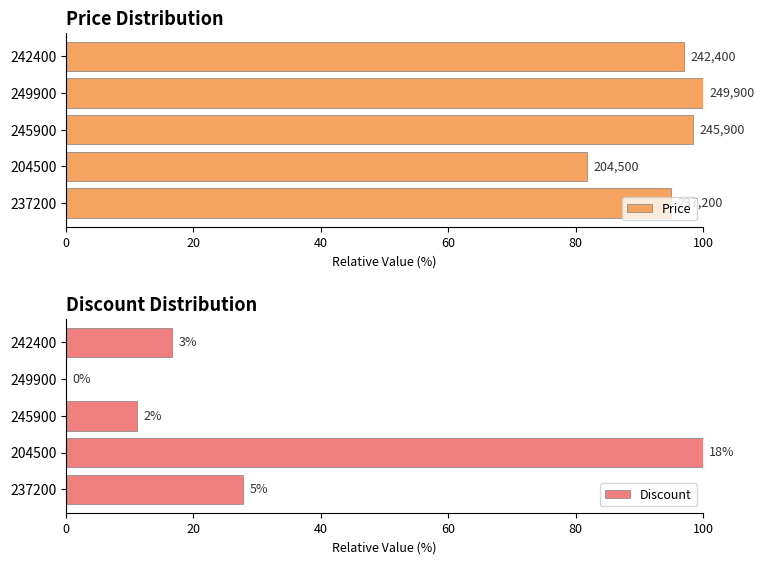

How many bars are there in each group?

2